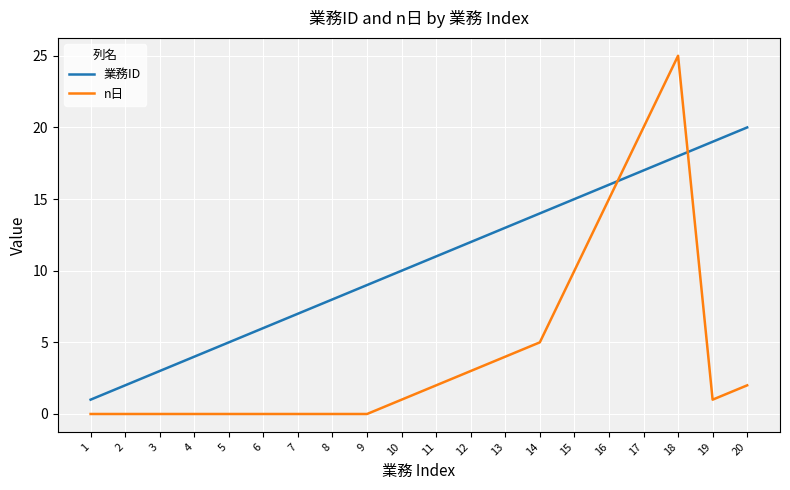

How many intersections are there between 業務ID and n日?

2